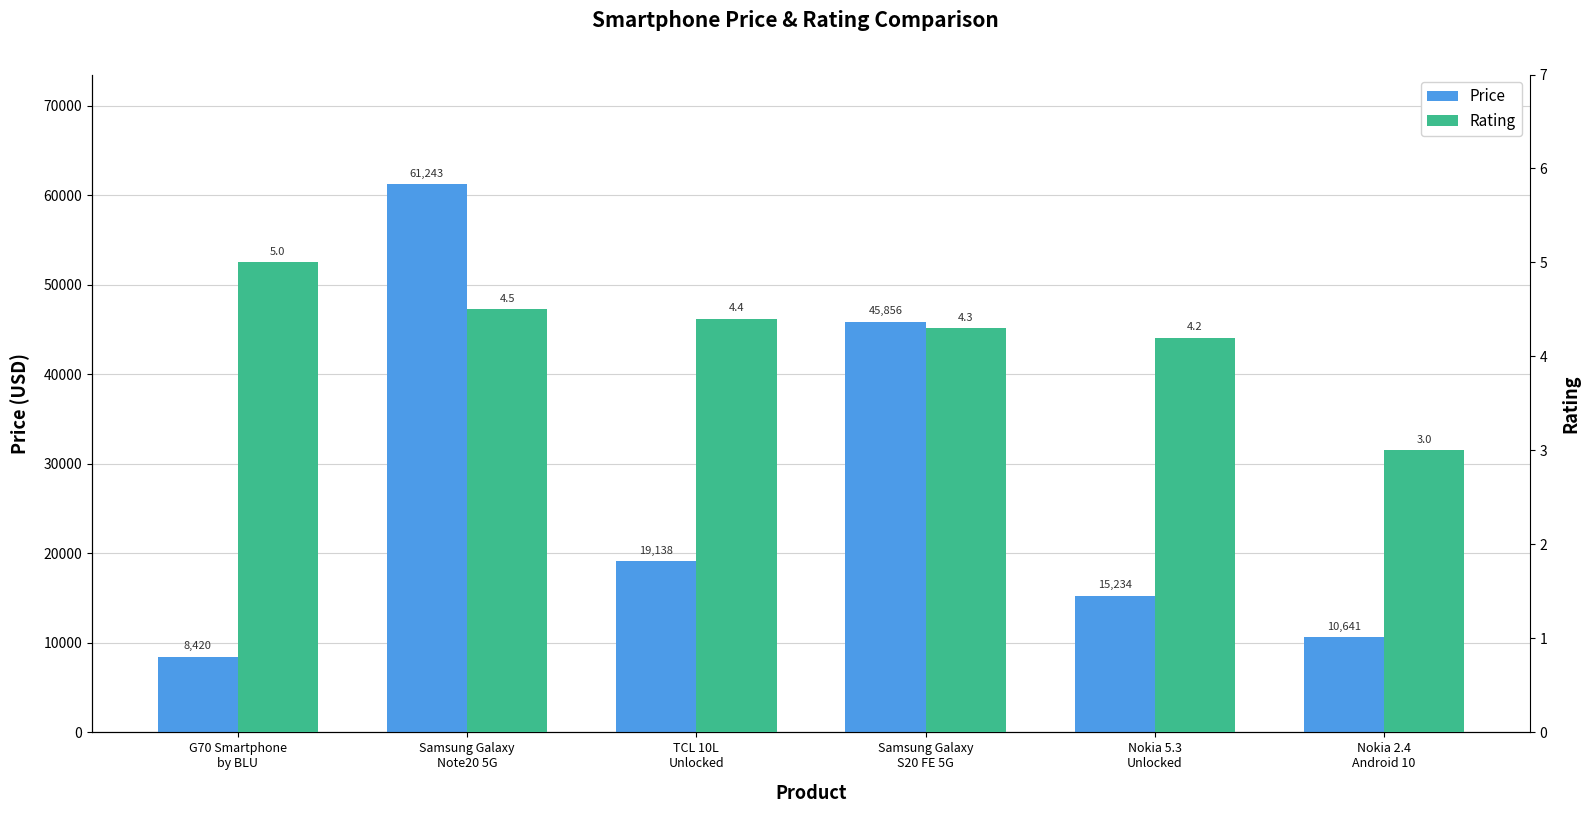

What is the sum of the Rating values at TCL 10L
Unlocked and Samsung Galaxy
Note20 5G?

8.9